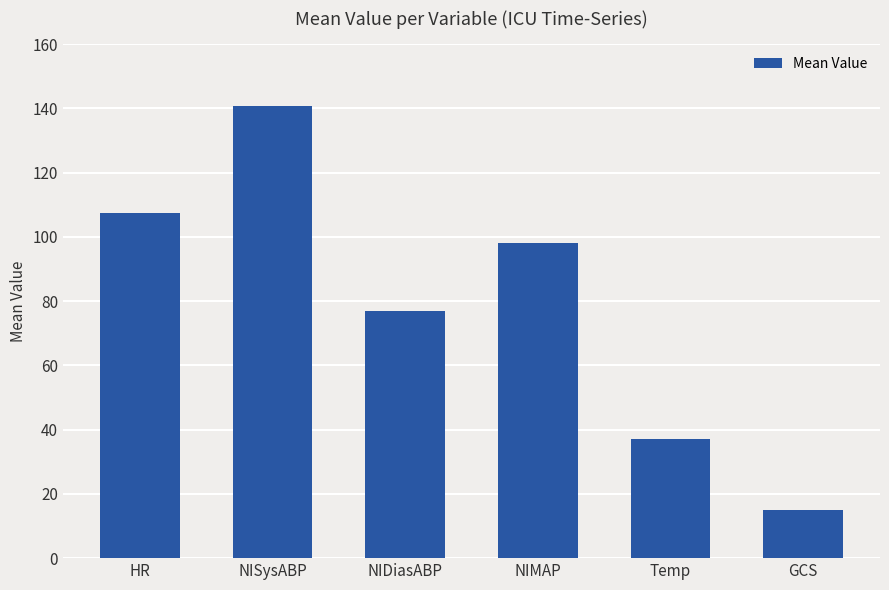

At which category does the chart reach its peak across all series?

NISysABP